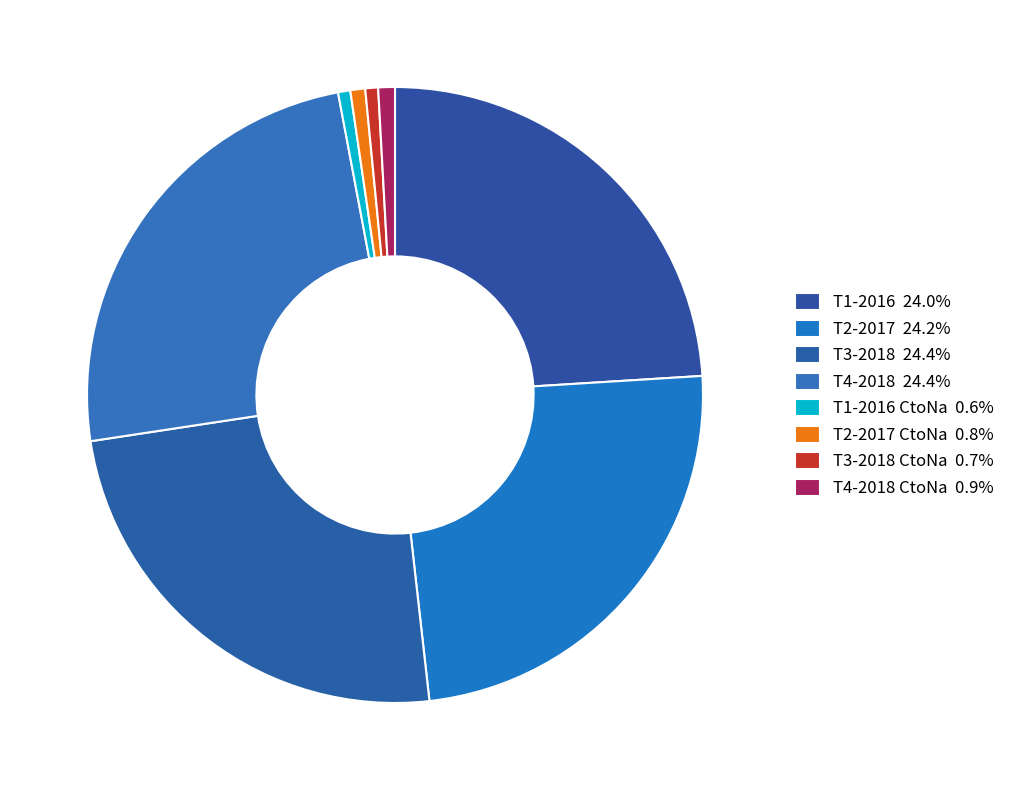

Which slice is the smallest?

T1-2016 CtoNa 1J